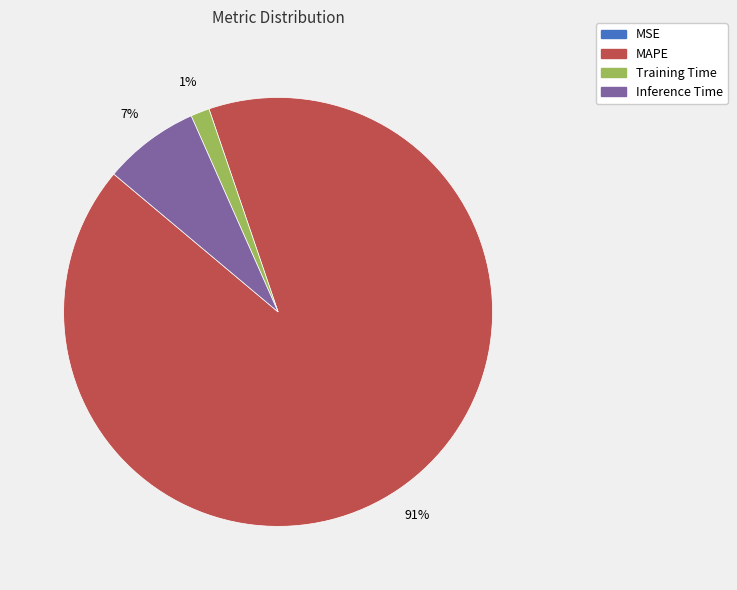

To the nearest percent, what is the difference between the Inference Time and Training Time slice percentages?

6%